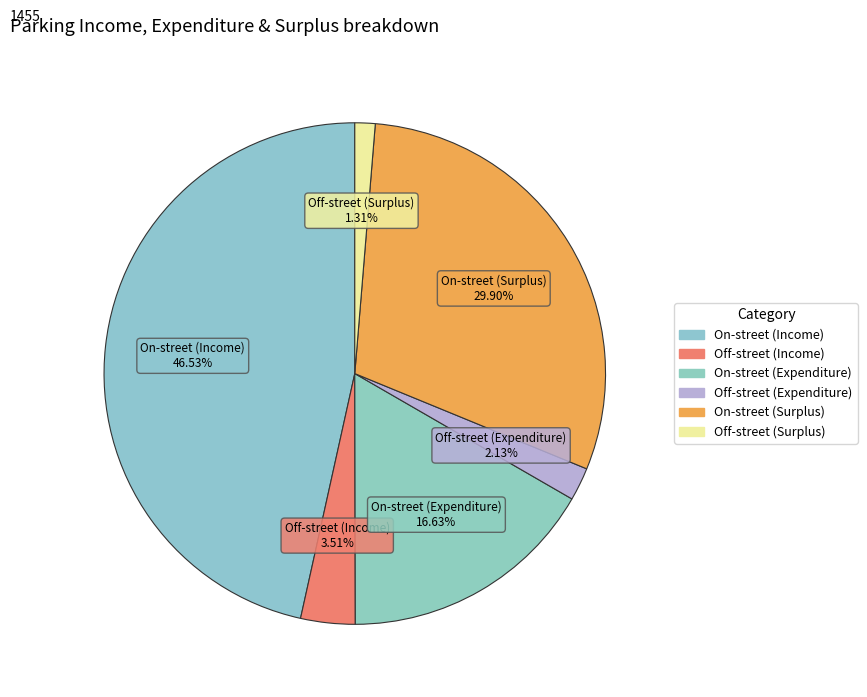

Which slice is the smallest?

Off-street (Surplus)